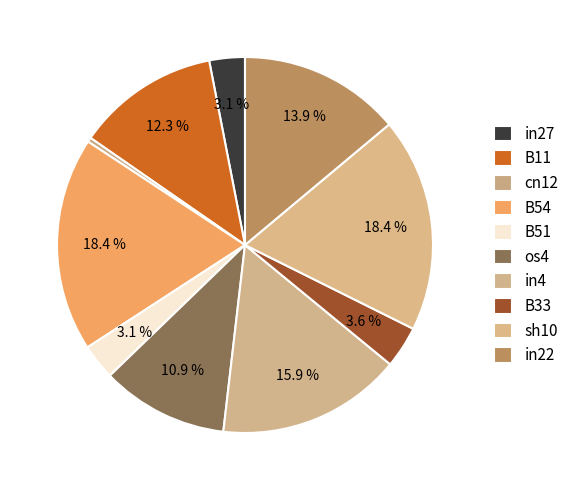

Count the number of slices in the pie.

10